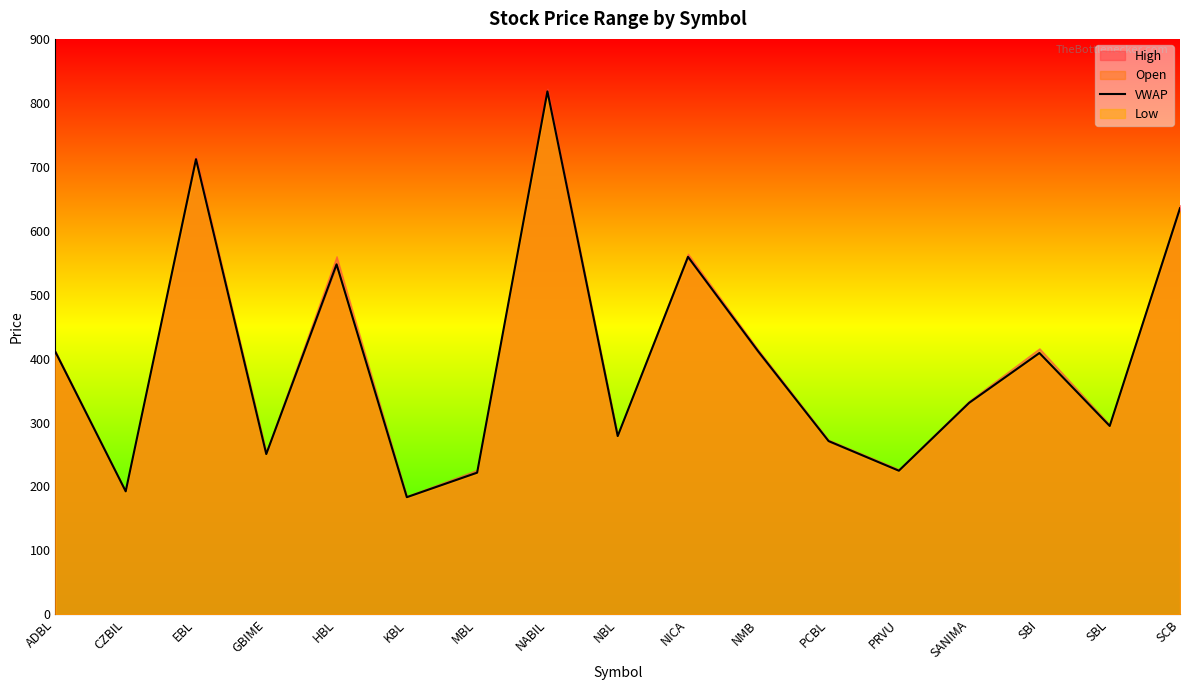

What position from the left is PRVU?

13